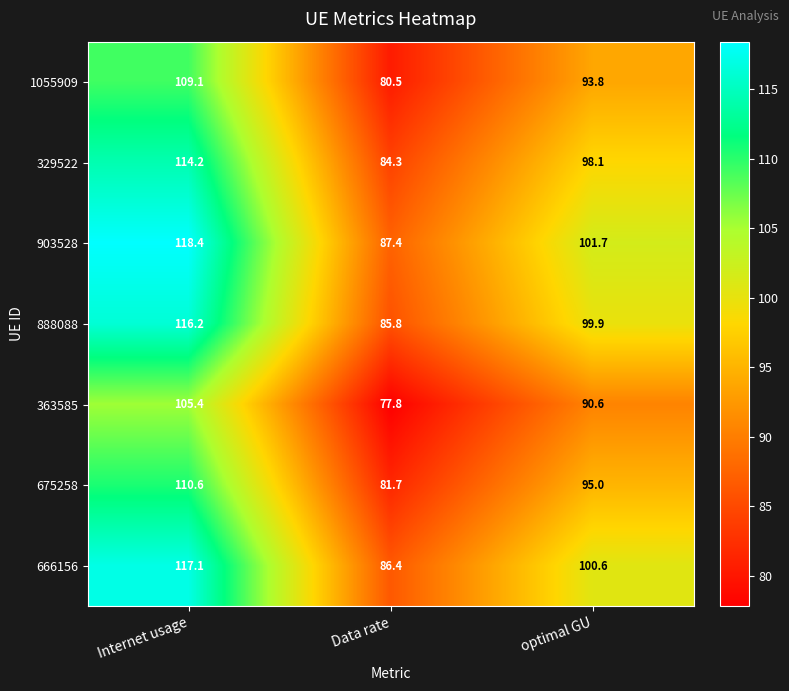

List the series in order of their peak value, lowest first.

363585, 1055909, 675258, 329522, 888088, 666156, 903528